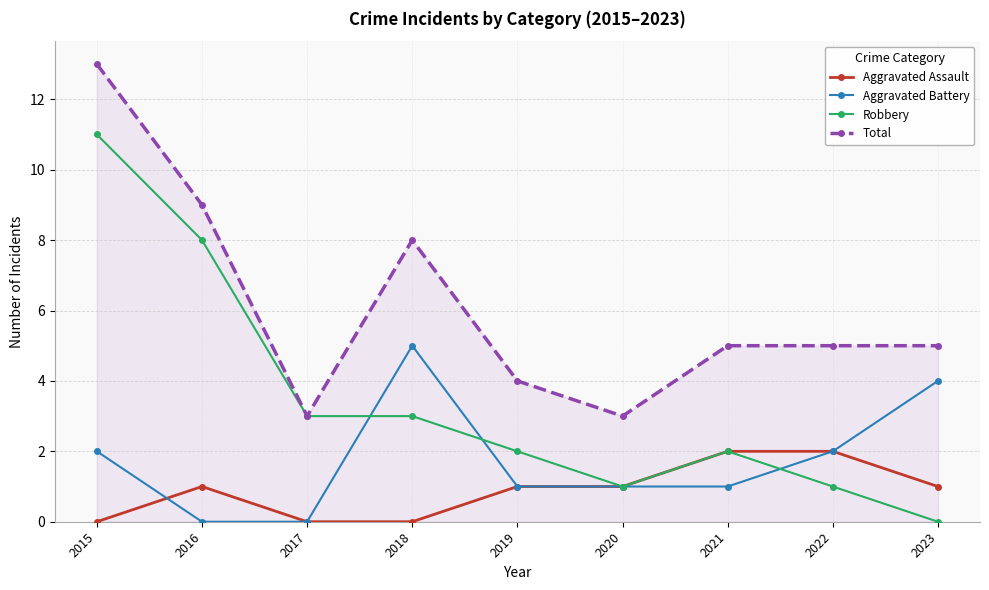

At which category does Aggravated Battery reach its first local peak?

2018